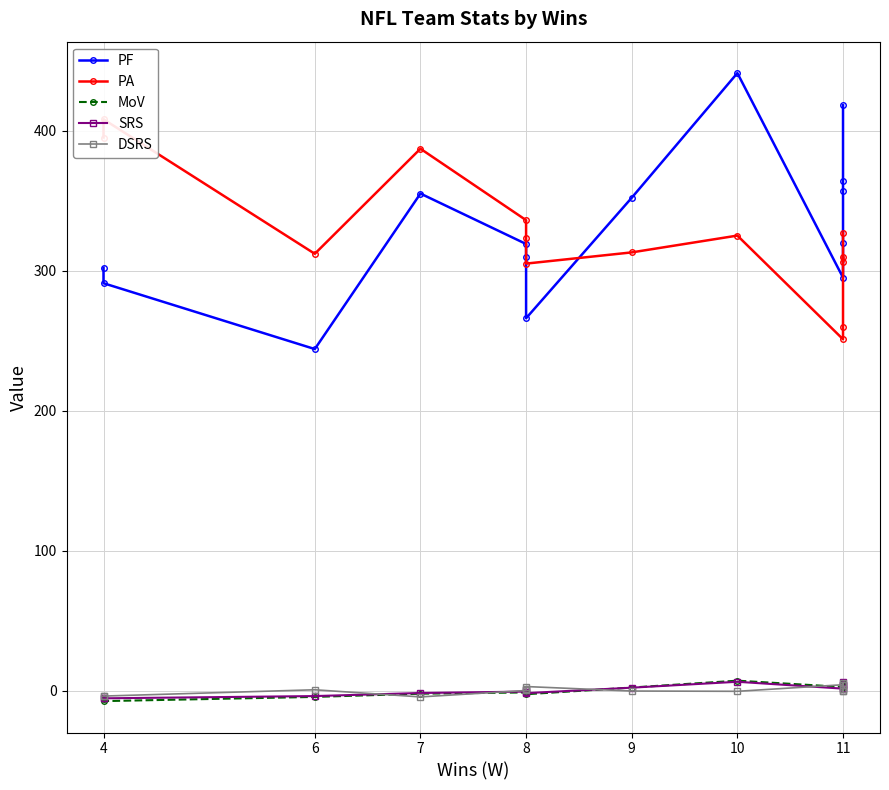

Reading left to right, list all the values displayed in this chart.

PF: 302.0	291.0	244.0	355.0	319.0	310.0	266.0	352.0	441.0	295.0	320.0	357.0	364.0	418.0
PA: 395.0	408.0	312.0	387.0	336.0	323.0	305.0	313.0	325.0	251.0	260.0	310.0	306.0	327.0
MoV: -5.8	-7.3	-4.3	-2.0	-1.1	-0.8	-2.4	2.4	7.3	2.8	3.8	2.9	3.6	5.7
SRS: -5.1	-5.3	-3.7	-1.5	-0.5	0.5	-1.6	2.3	6.5	1.6	3.9	1.8	4.2	6.0
DSRS: -3.6	-3.7	0.8	-4.3	0.3	1.6	3.1	-0.1	-0.3	4.4	5.5	0.1	1.3	-0.4